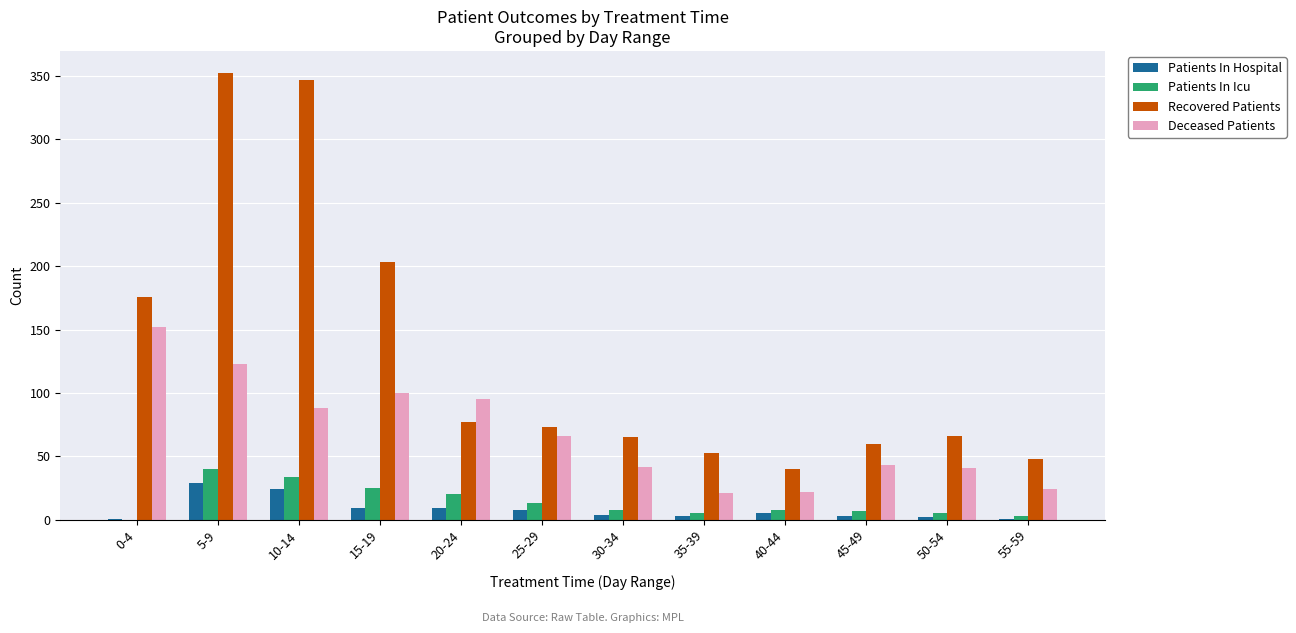

Where is Recovered Patients nearest to the value 196?

15-19